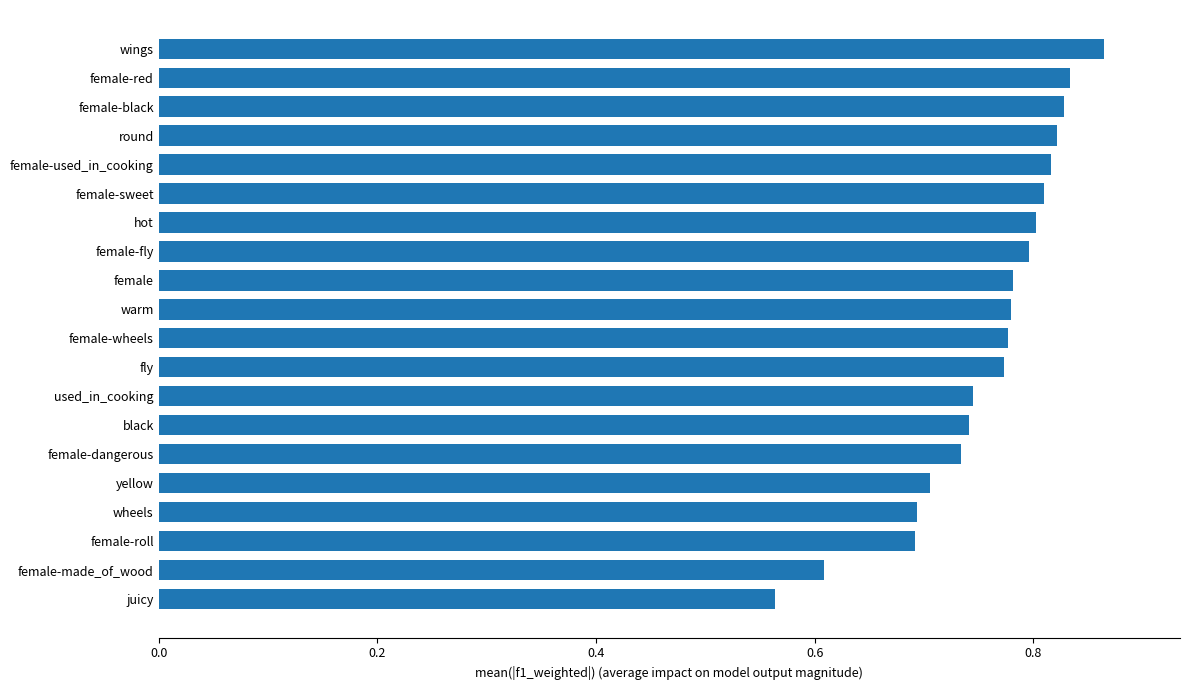

Which category has the highest value across all series?

wings